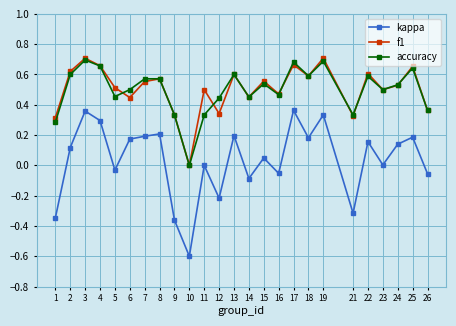

What are all the series names shown in the legend?

kappa, f1, accuracy